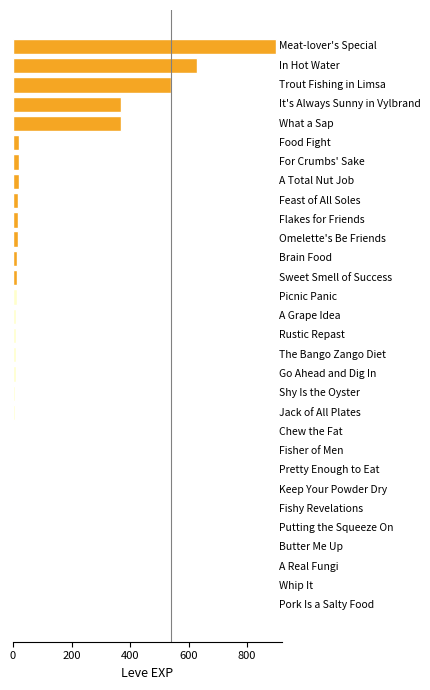

What is the sum of all values?

3040